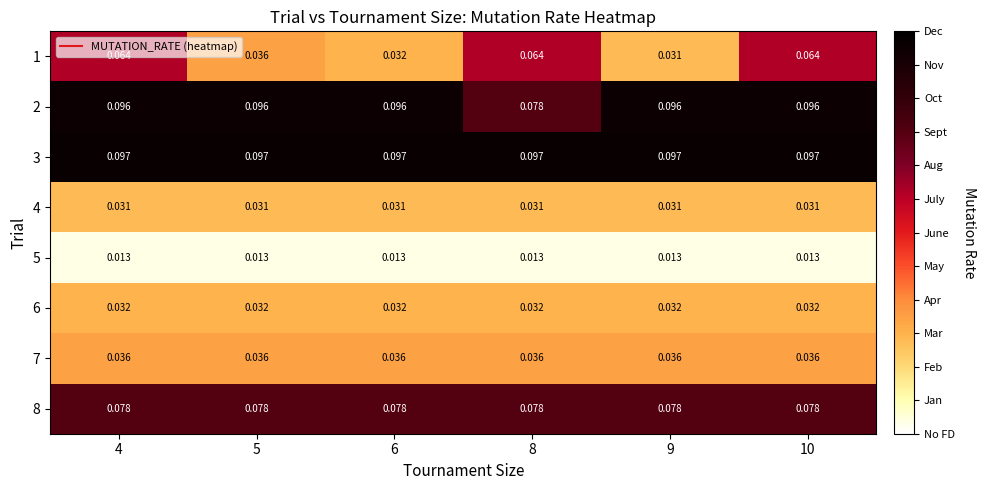

At 4, list the series in order from smallest to largest.

5, 4, 6, 7, 1, 8, 2, 3